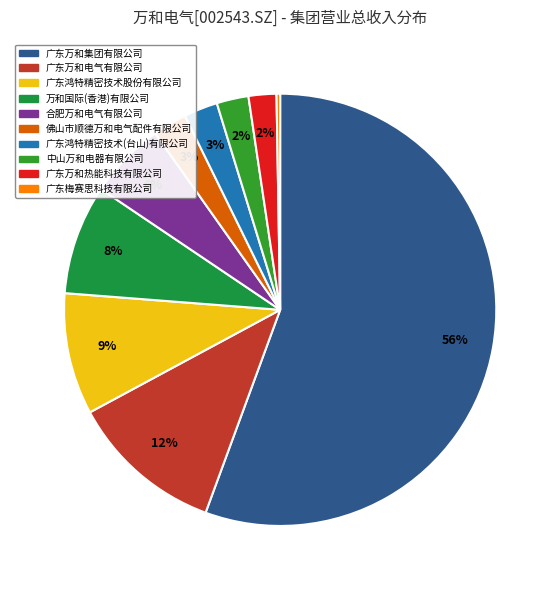

Which slice is the largest?

广东万和集团有限公司